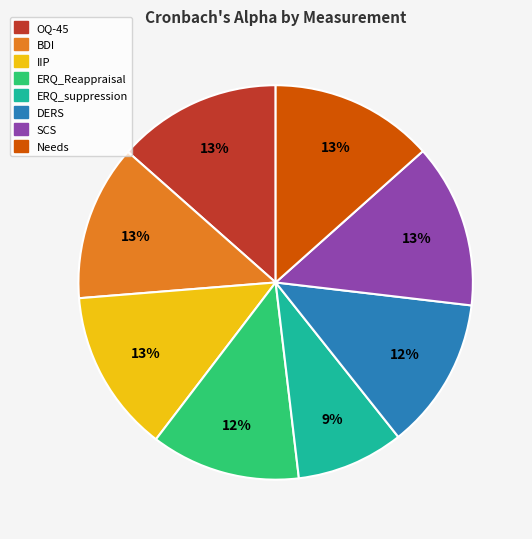

How many slices are in this pie chart?

8